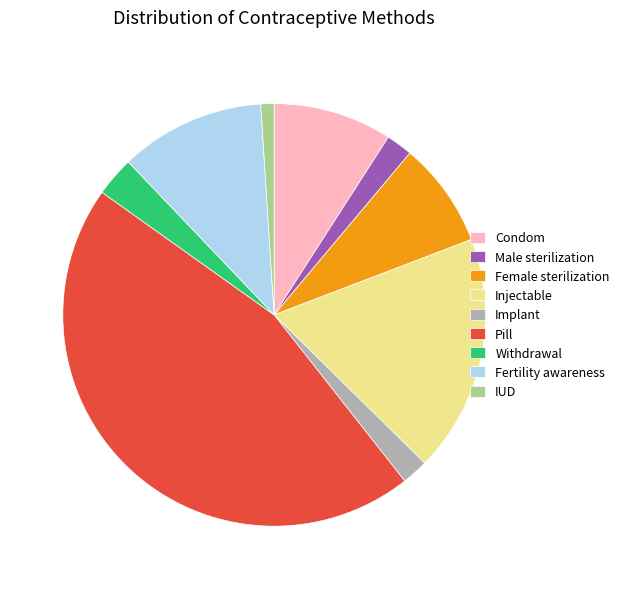

Between Male sterilization and Injectable, which is larger?

Injectable